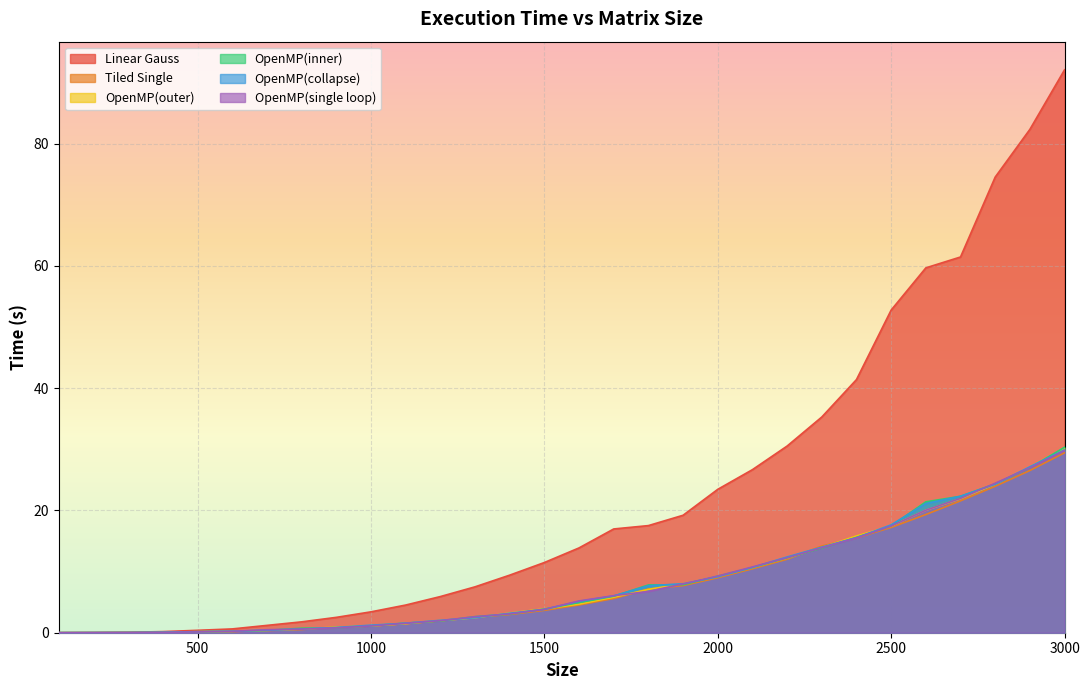

Which category has the lowest value across all series?

100